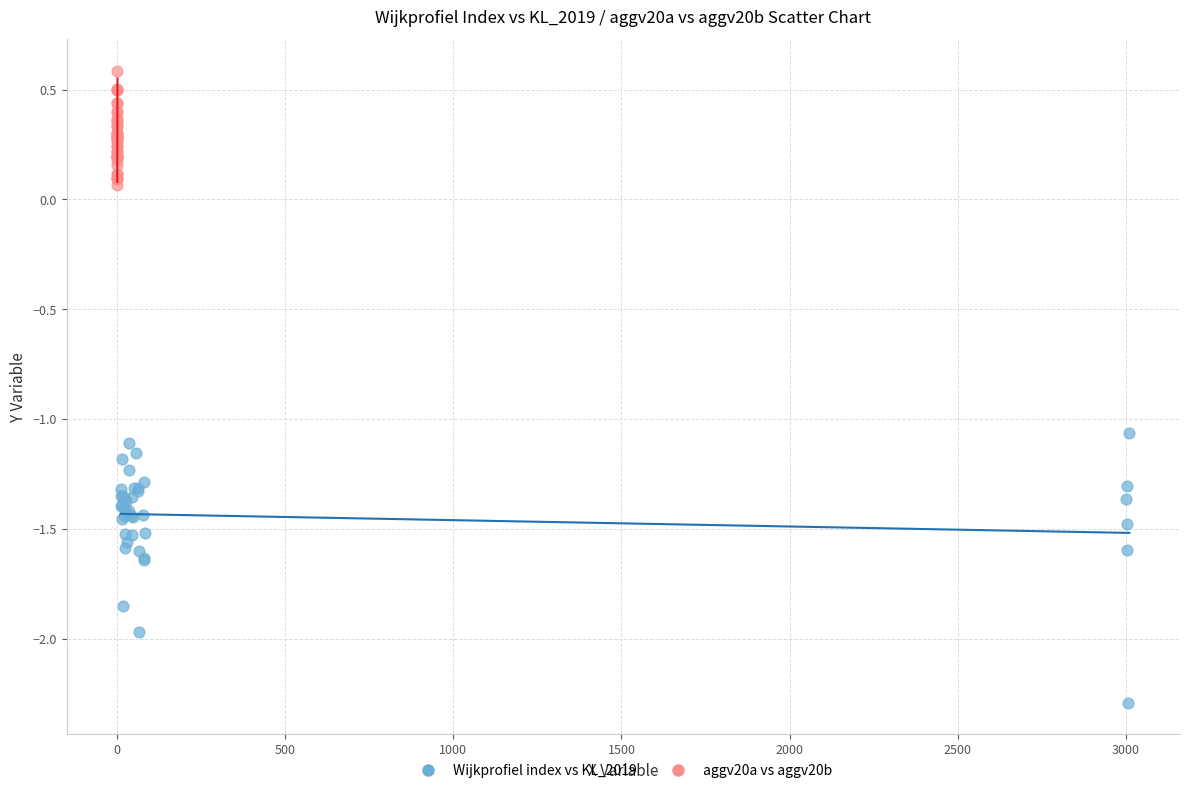

Which series has the widest spread of Y values?

Wijkprofiel index vs KL_2019